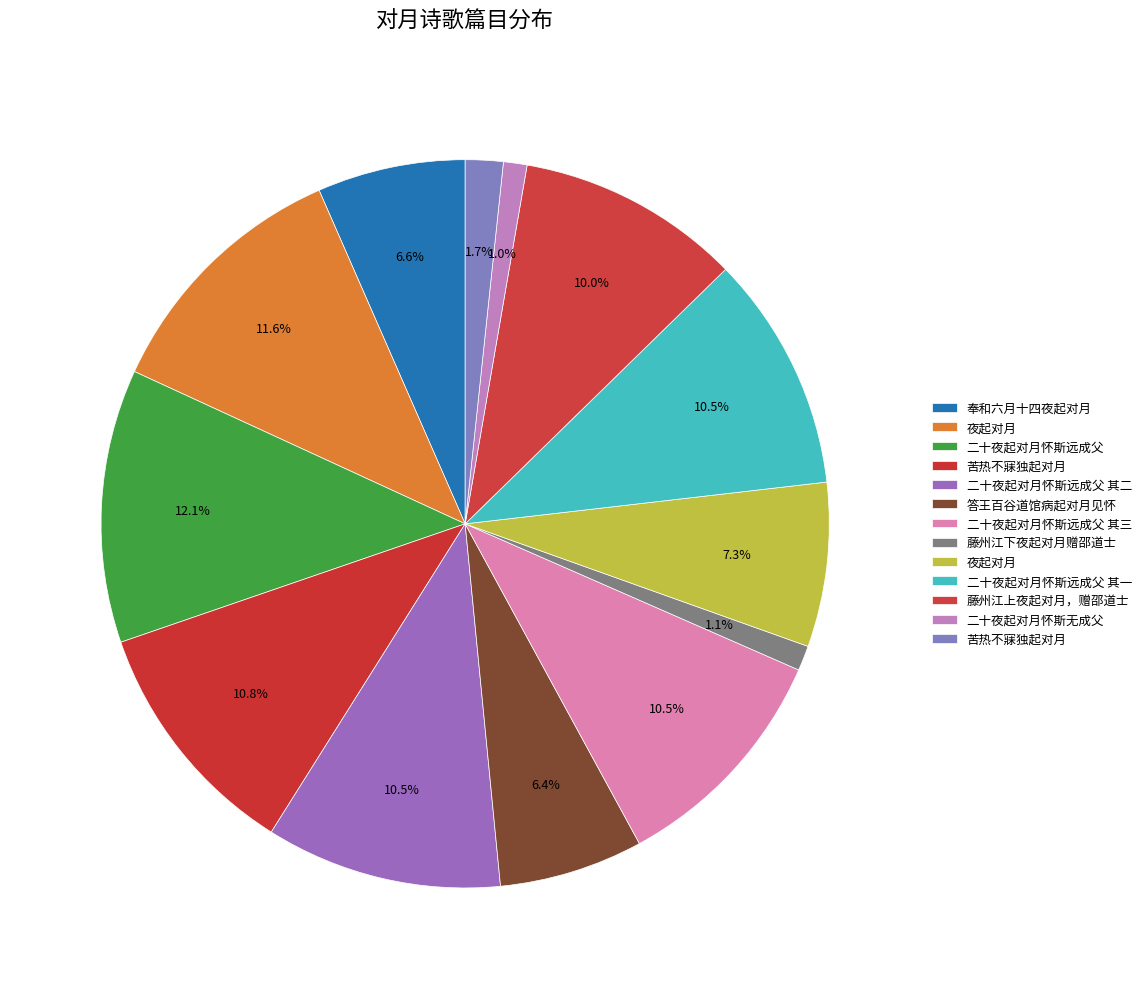

How many slices are in this pie chart?

13